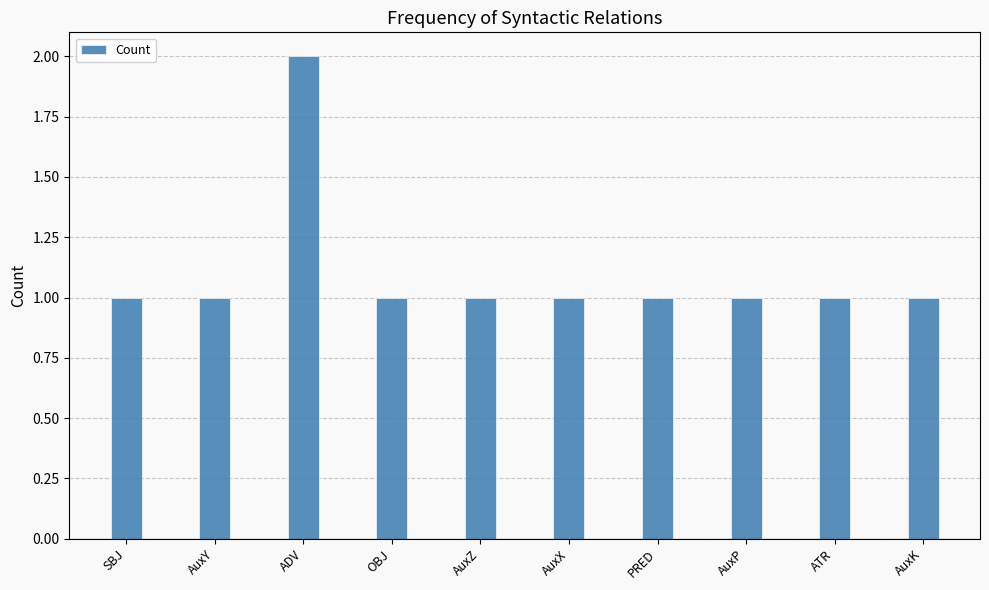

What is the difference between the maximum and minimum values?

1